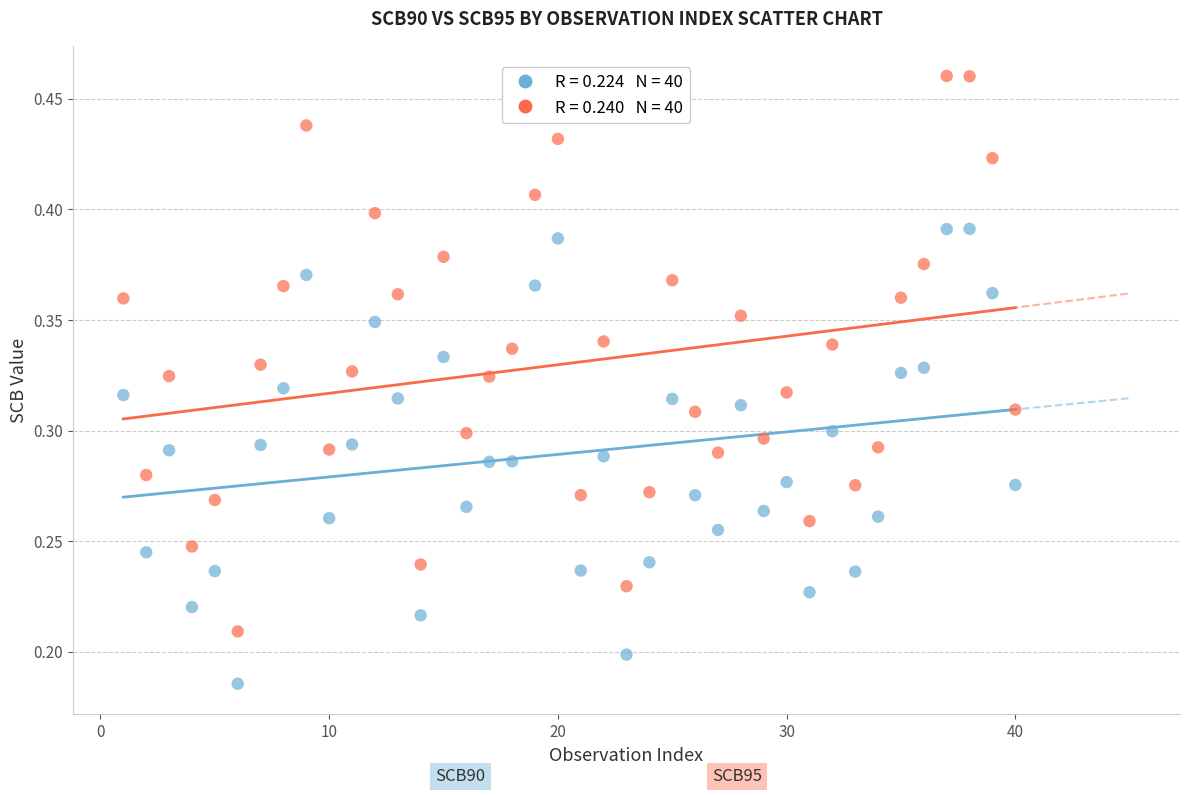

Across all data points, what is the range of X values (max minus min)?

39.0